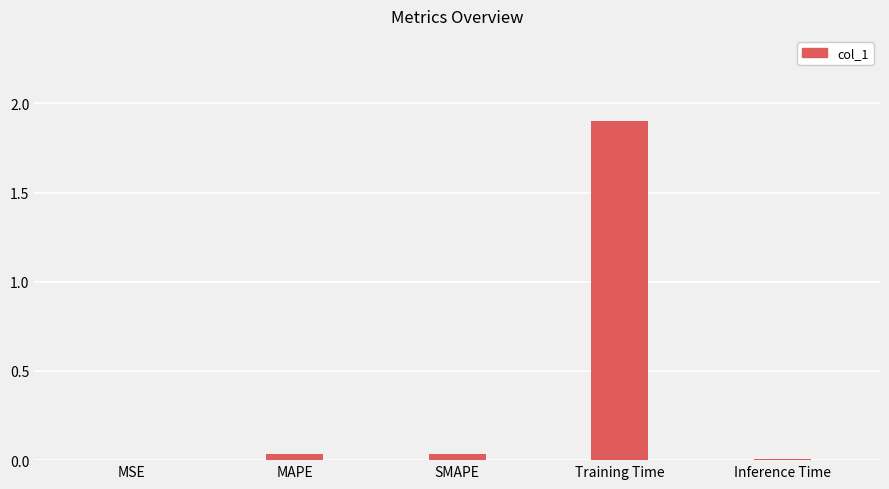

What is the maximum value shown in the chart?

1.9